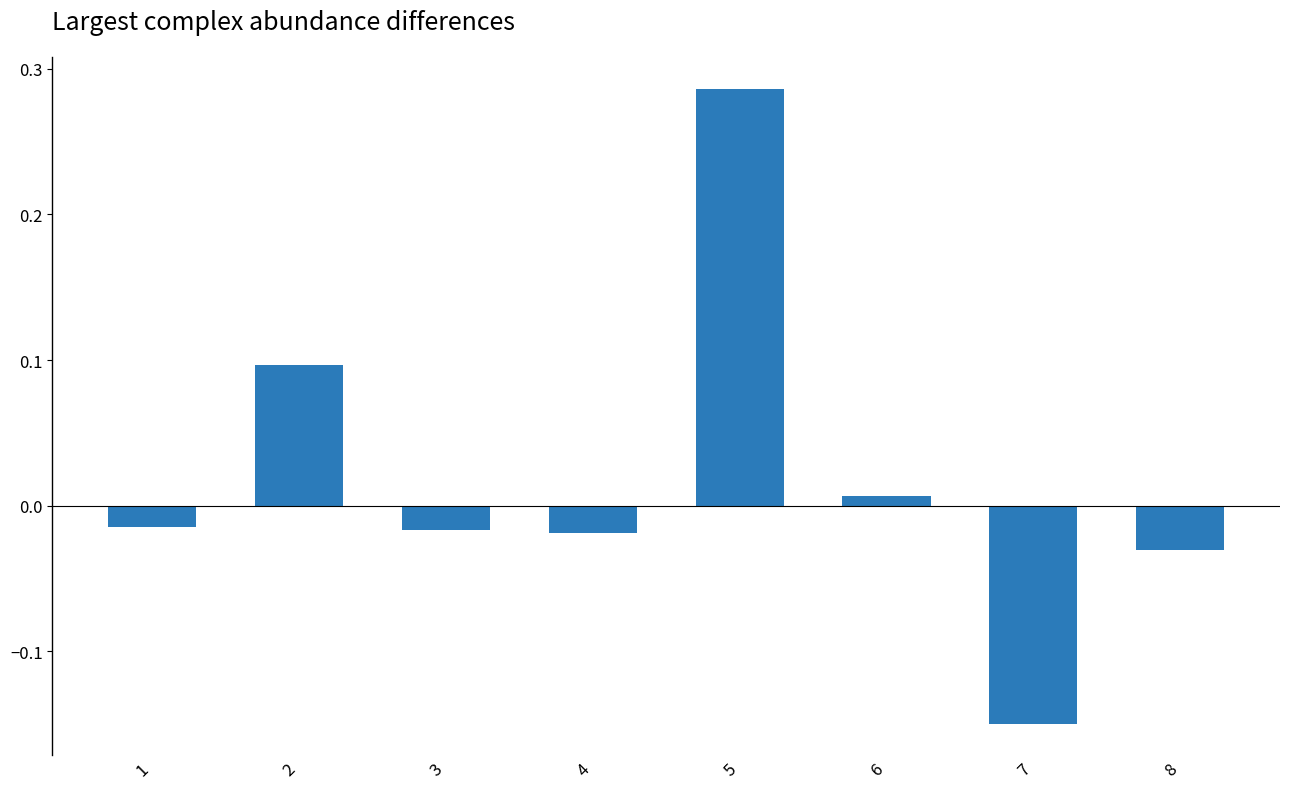

Which category has the highest value across all series?

5